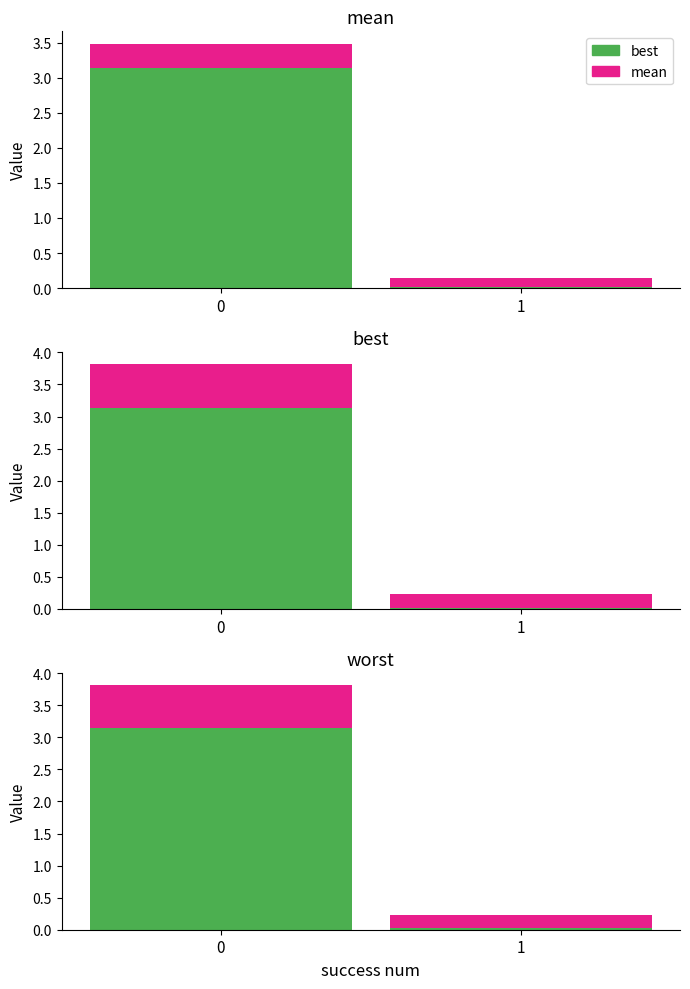

What is the total value across all series at 0?

4.2